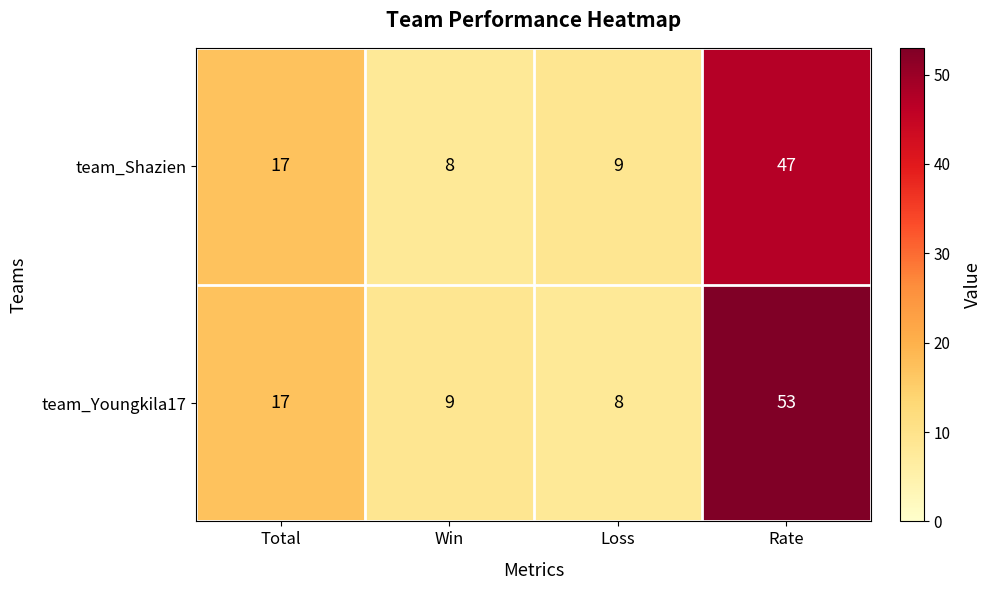

Is it true that team_Youngkila17 equals 8 at Loss?

True